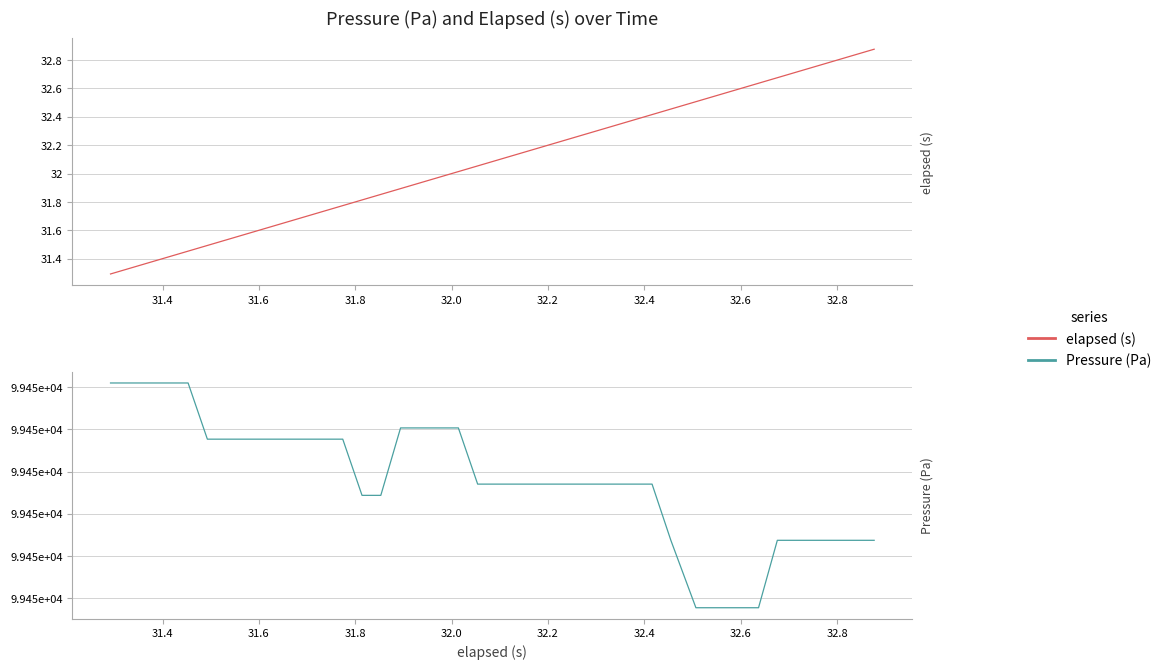

True or false: Pressure (Pa) and elapsed (s) cross at least once.

False